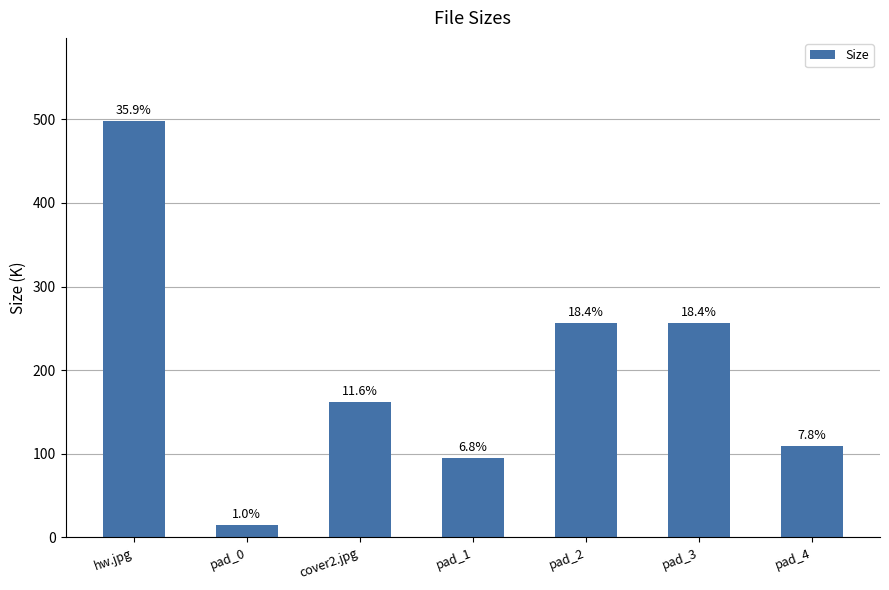

How many bars are there in total?

7